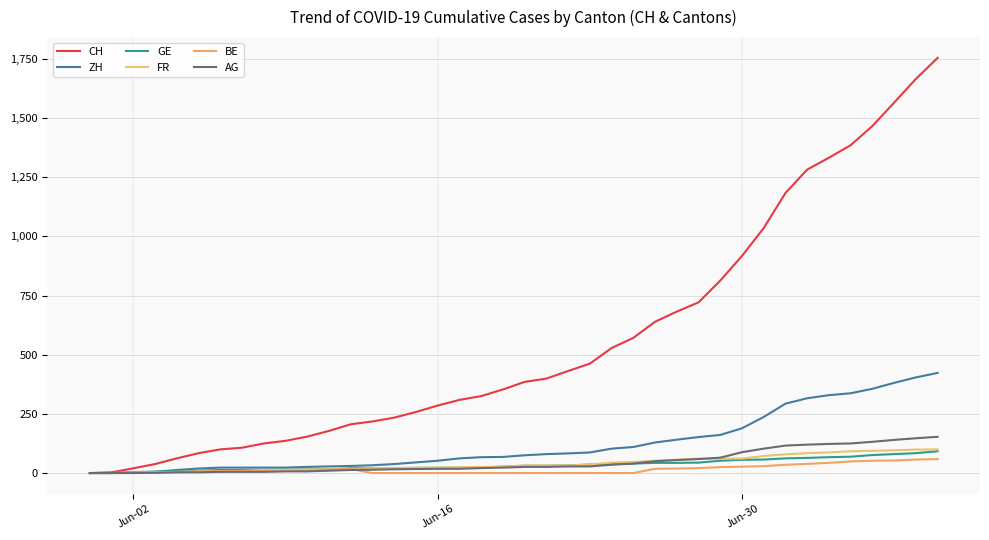

True or false: ZH has more than 0 points higher than both neighbors.

False